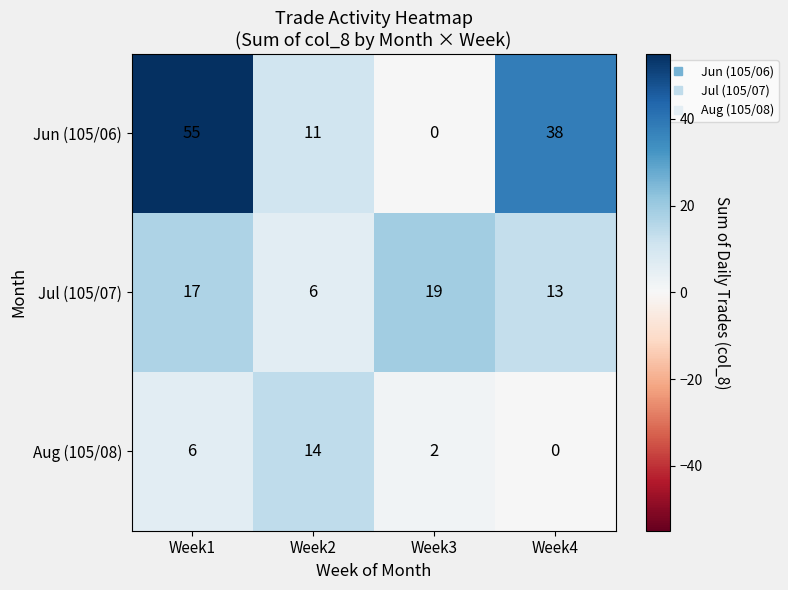

Count the number of data series in this chart.

3